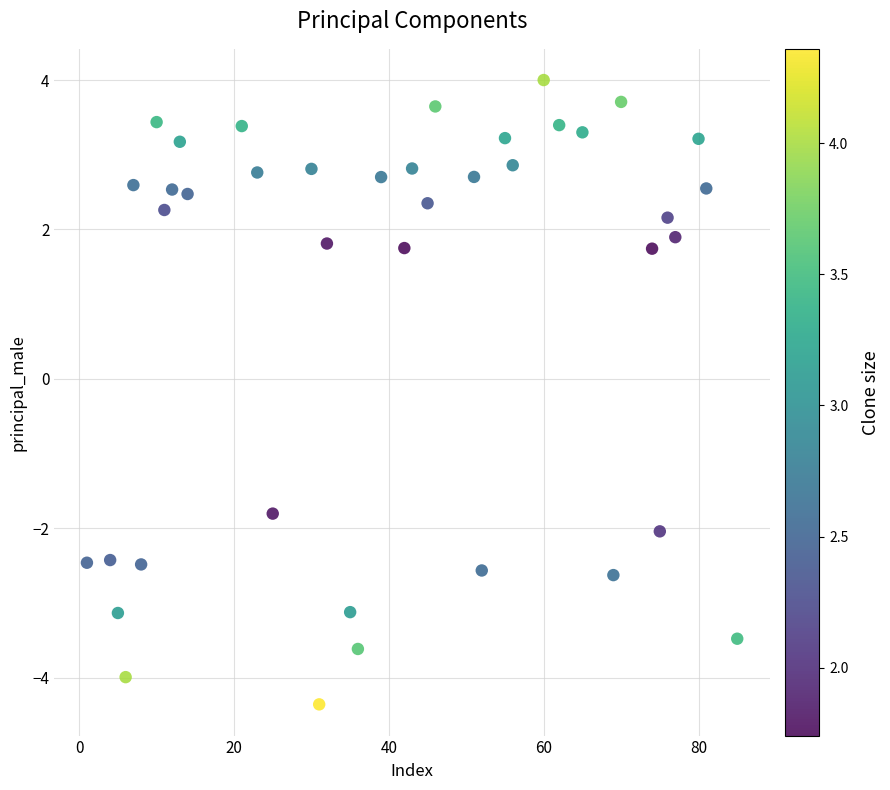

What is the range of Y values (max minus min)?

8.4